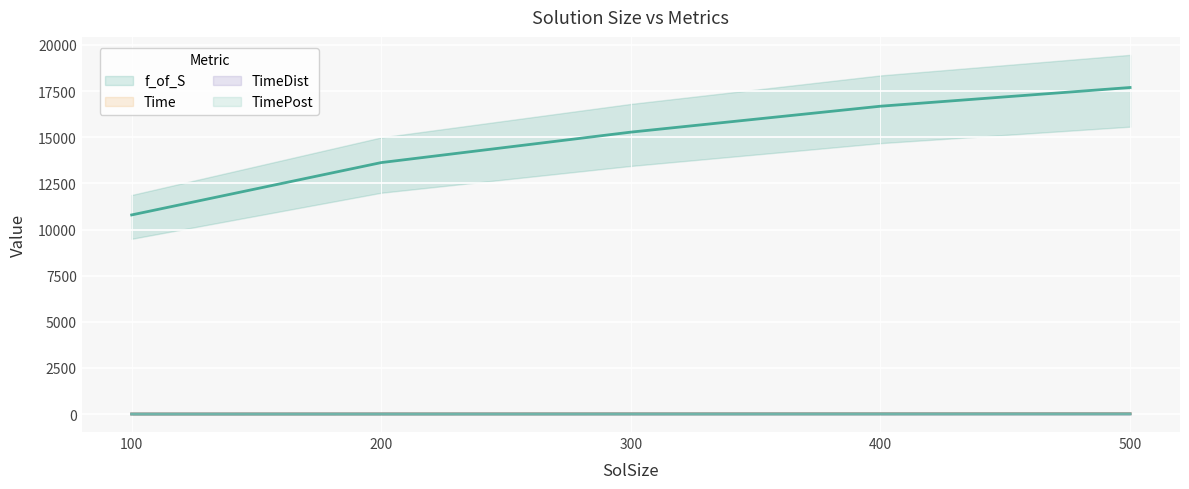

What is the value of the TimeDist point at the 2nd from the left?

6.9